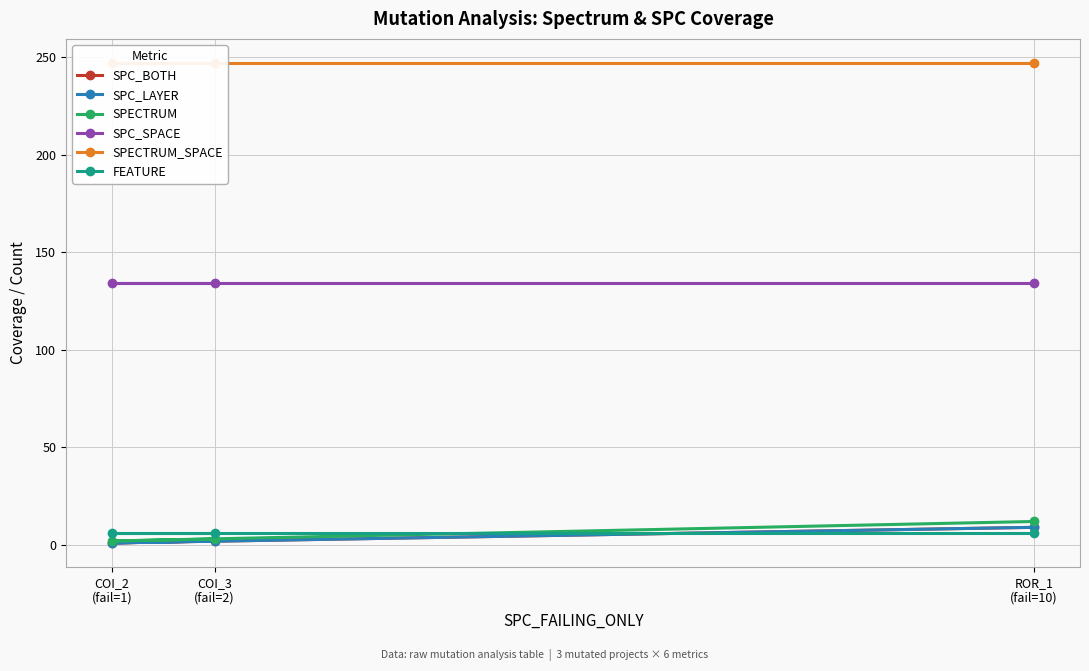

Rank the series at ROR_1
(fail=10) from highest to lowest value.

SPECTRUM_SPACE, SPC_SPACE, SPECTRUM, SPC_BOTH, SPC_LAYER, FEATURE